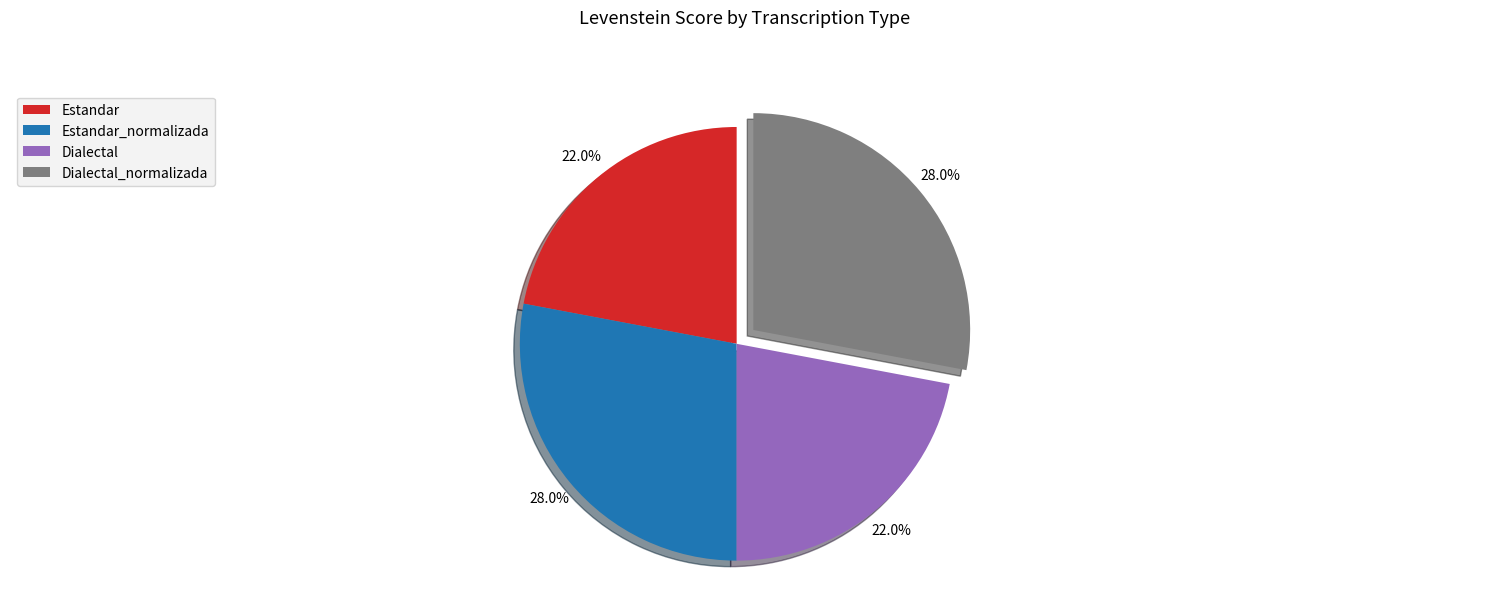

How many segments does this pie chart have?

4